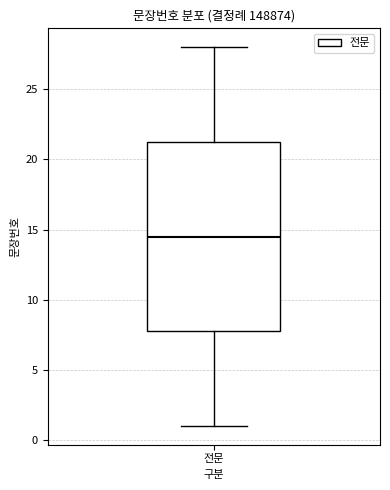

Where is the lower edge of the box for 전문 on the y-axis? The values are not printed on the chart, so give them approximately, as read against the axis.

8.0